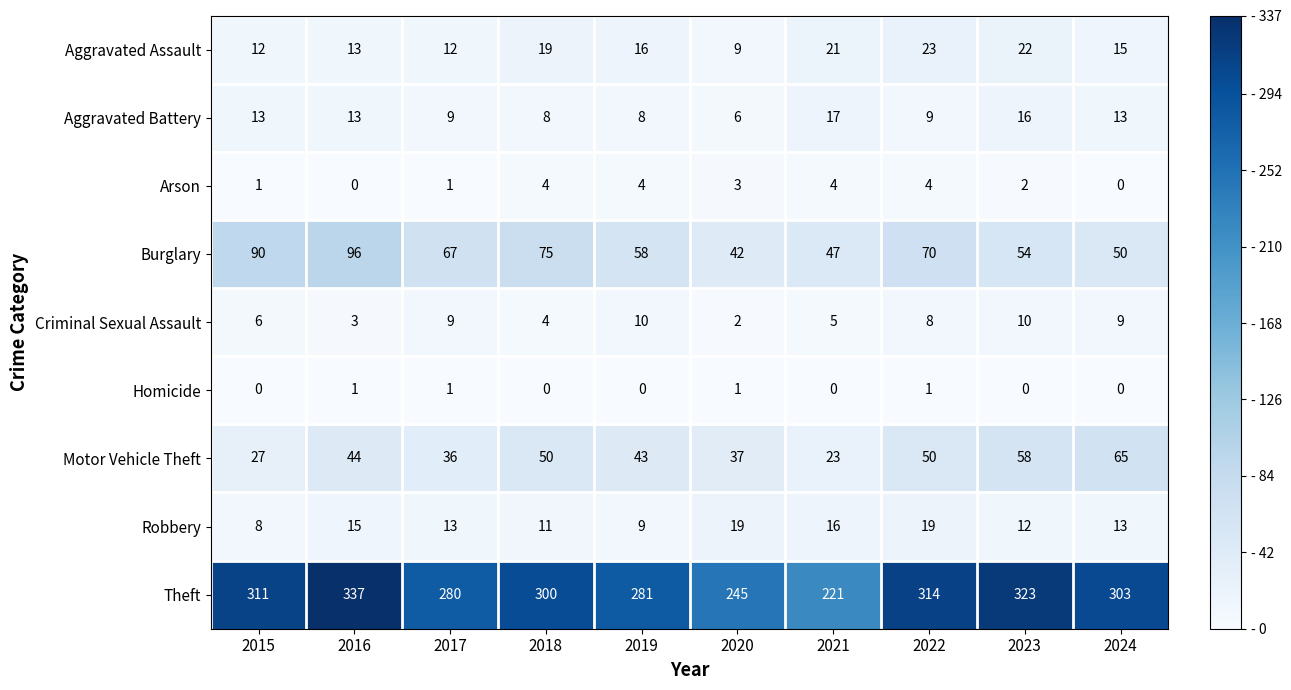

True or false: Robbery has a value of 7 at 2024.

False